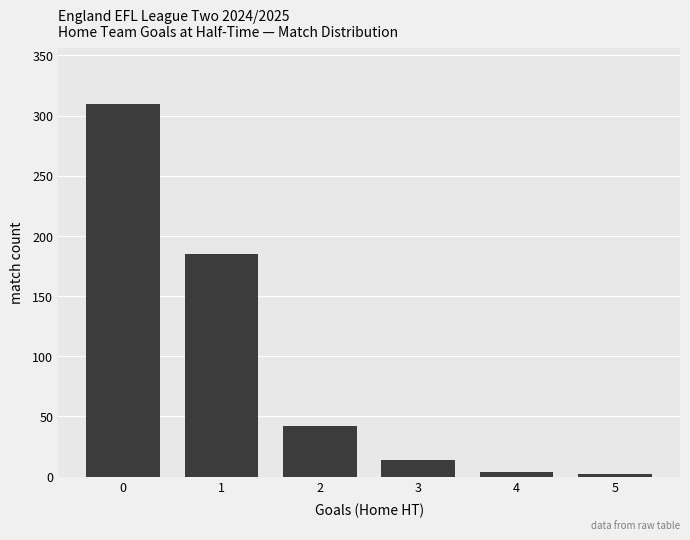

What is the average value?

93